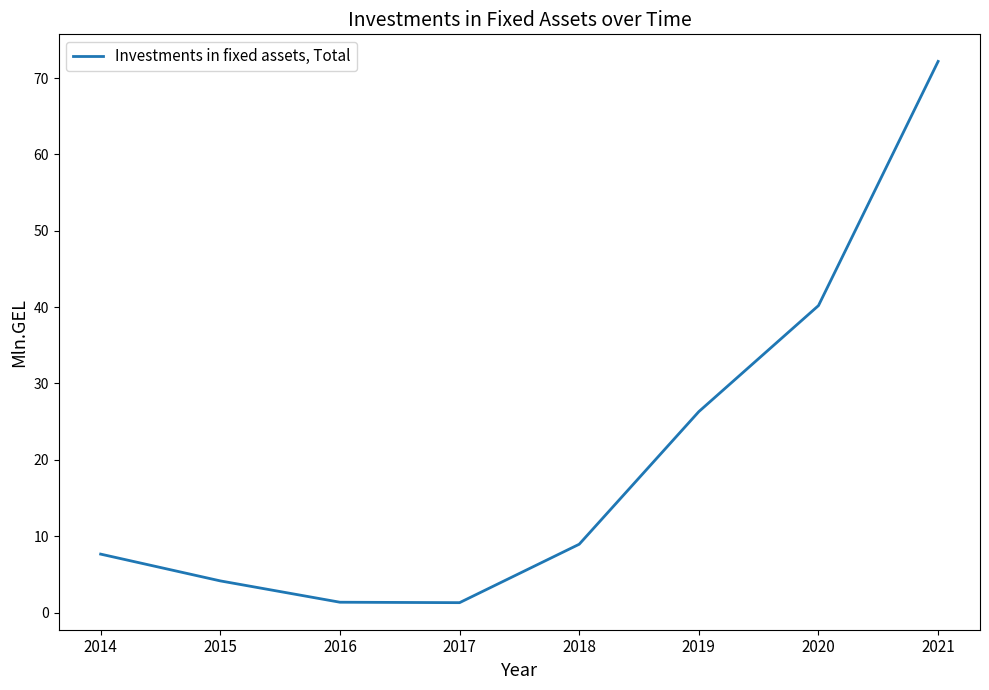

True or false: there are more than 2 points higher than both neighbors.

False